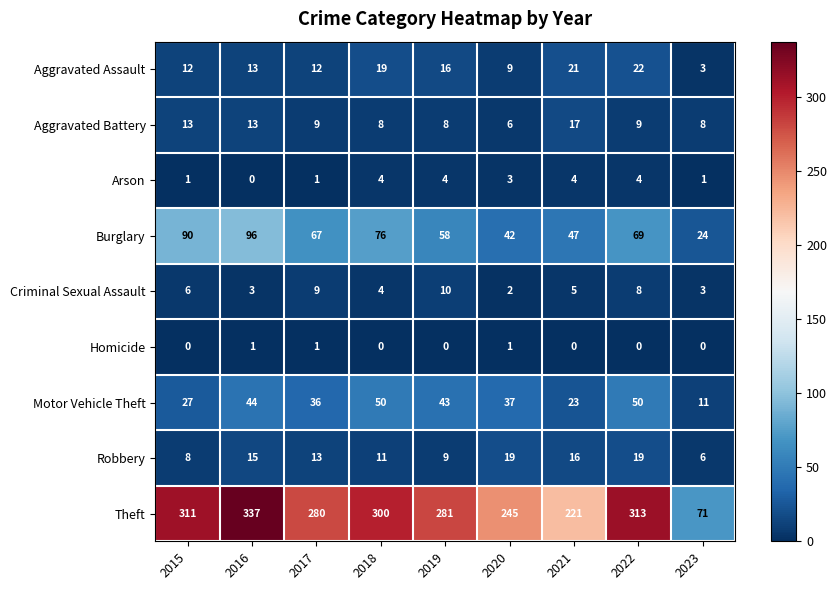

Count the number of categories in the chart.

9